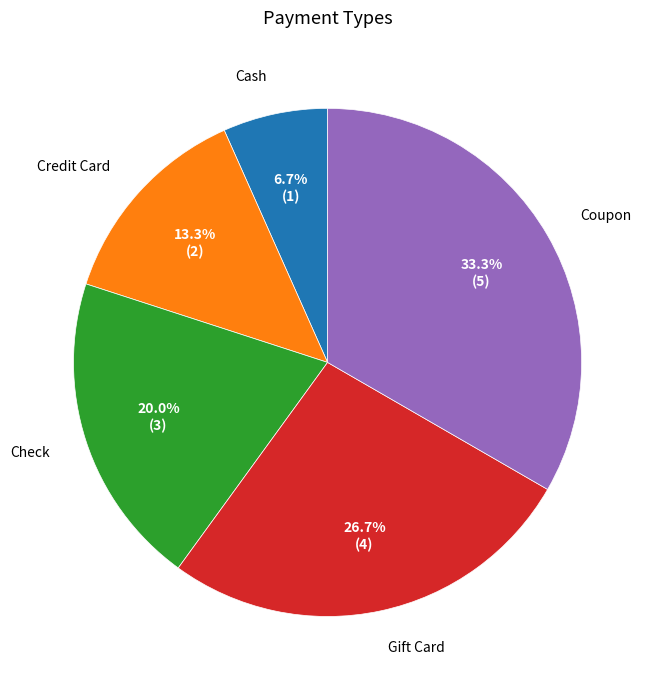

To the nearest percent, what is the difference between the Coupon and Cash slice percentages?

27%